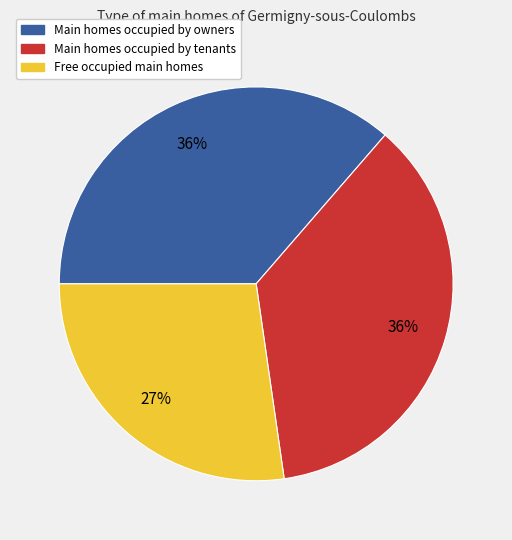

How many slices are in this pie chart?

3